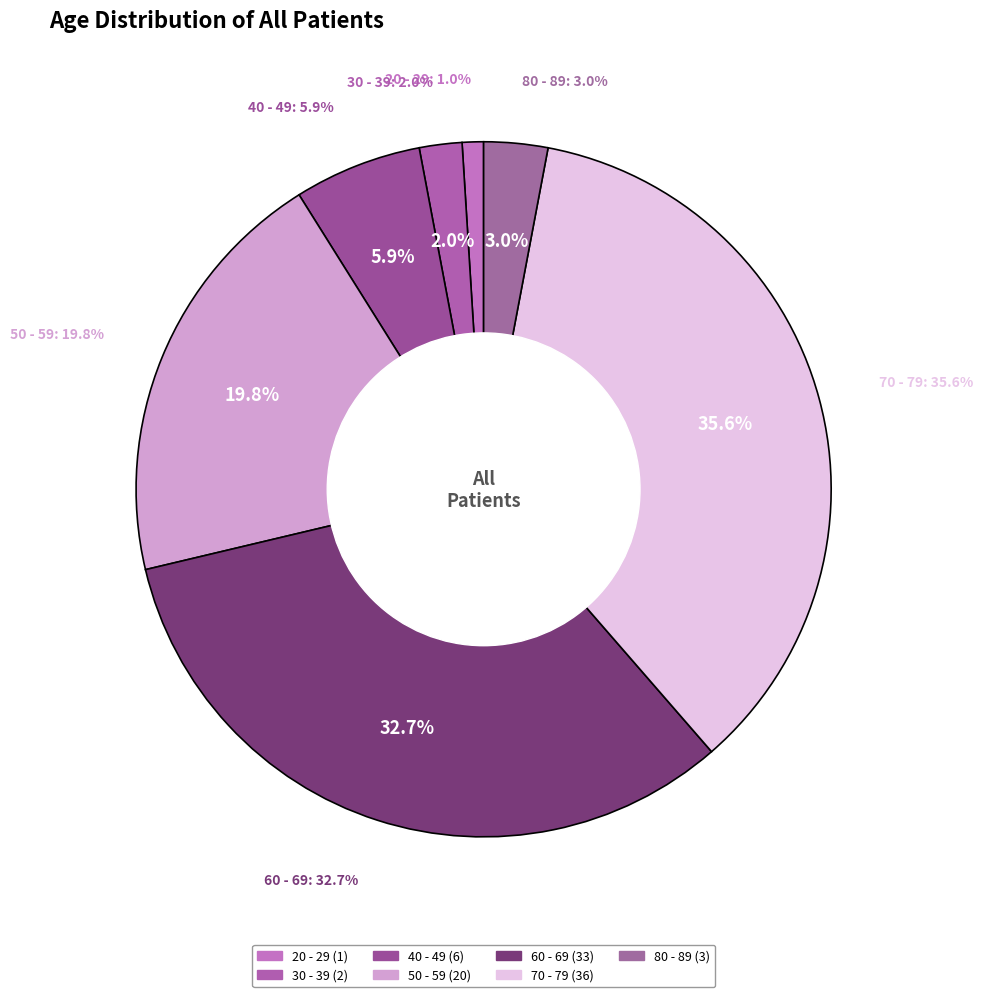

How many slices are in this pie chart?

7